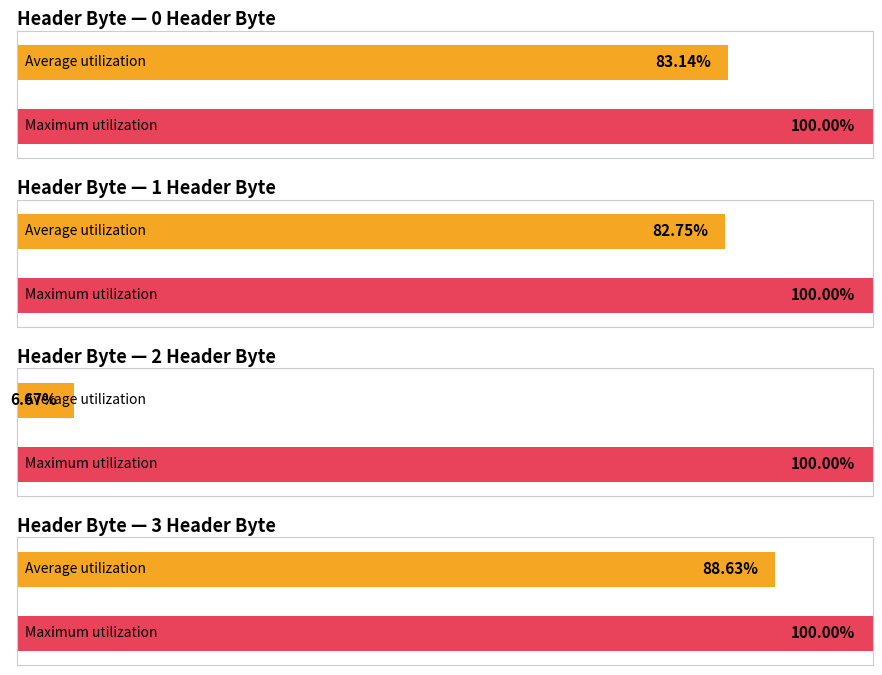

What is the maximum value shown in the chart?

1